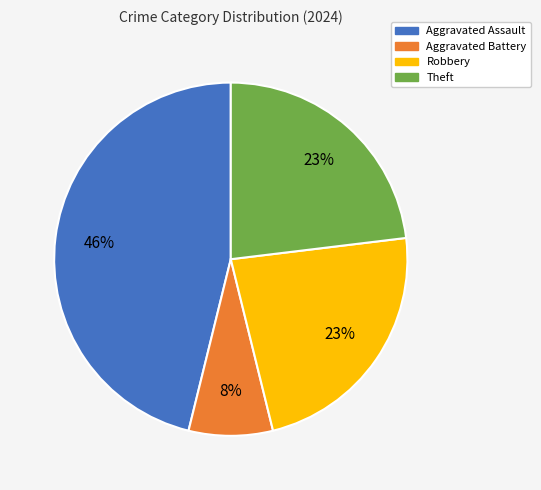

The Aggravated Battery slice represents 8% of the pie. True or false?

True